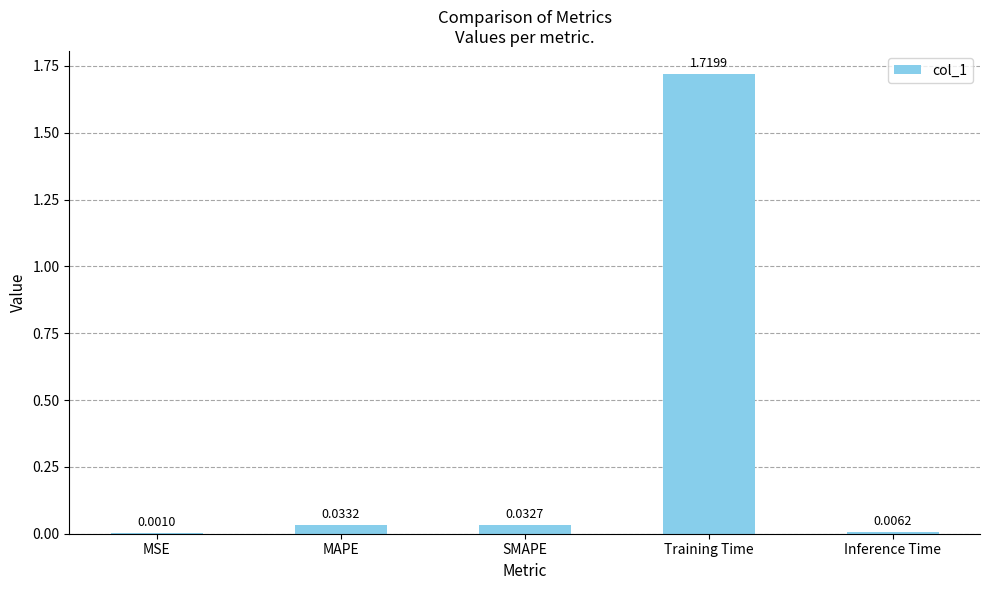

Where is the data nearest to the value 0?

MSE